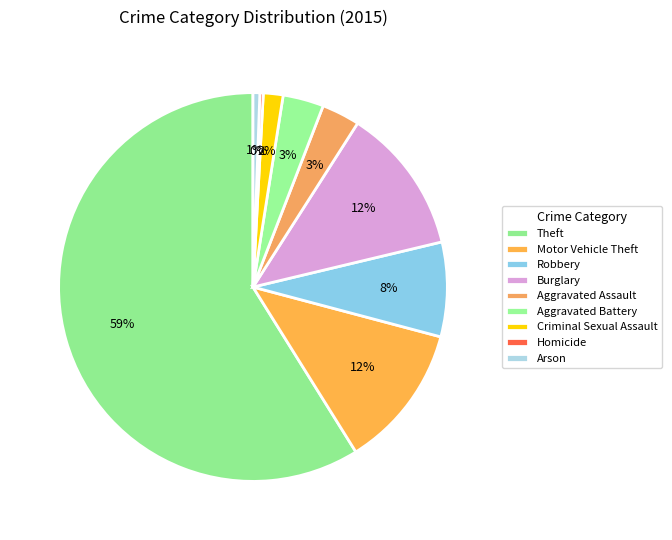

How many segments does this pie chart have?

9